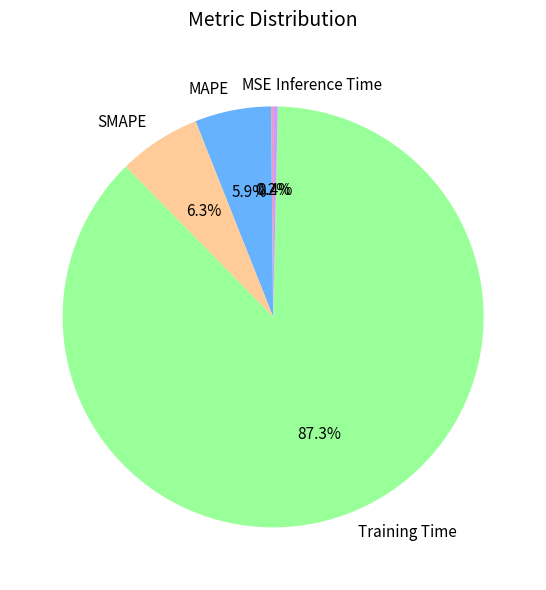

What percentage is NOT represented by Inference Time?

99.6%